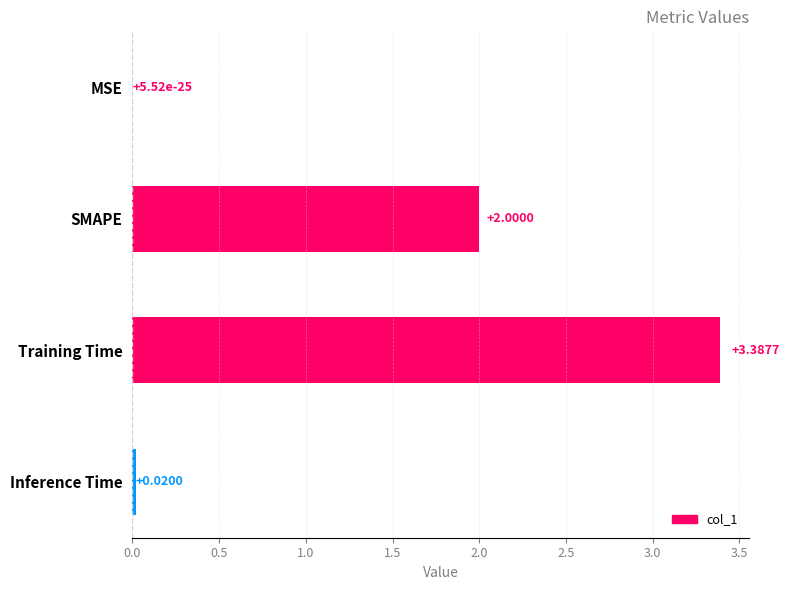

What is the change in value from SMAPE to Inference Time?

-2.0